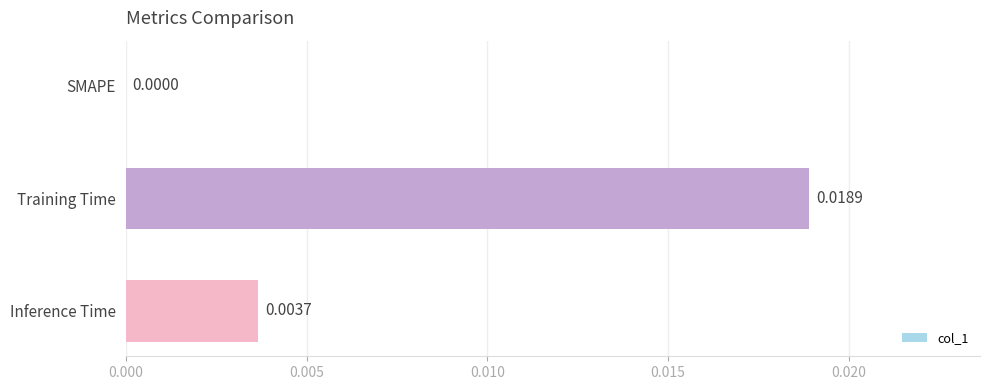

Between SMAPE and Training Time, which is larger?

Training Time